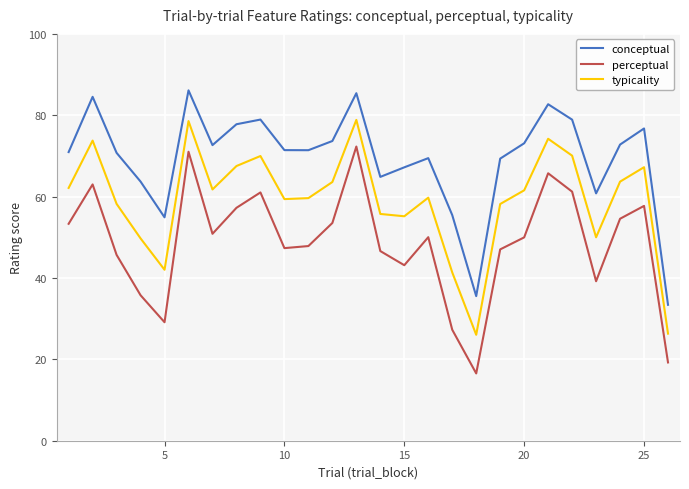

How many interior local peaks does the conceptual series have?

7